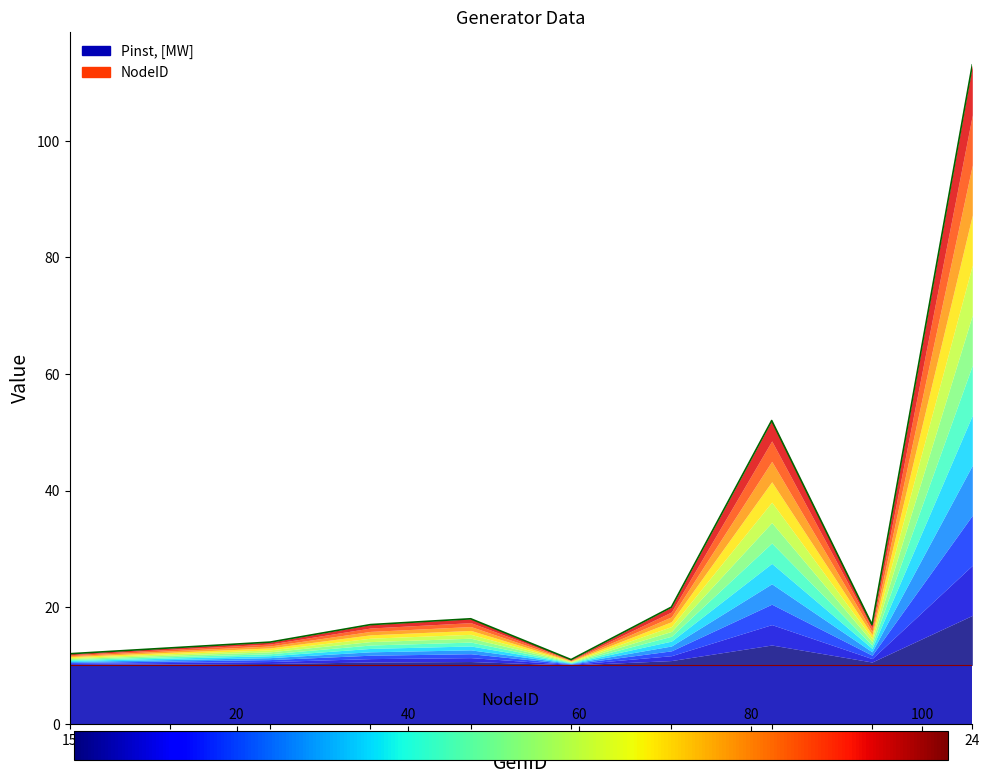

Reading left to right, transcribe all the data shown in this chart.

12	13	14	17	18	11	20	52	17	113